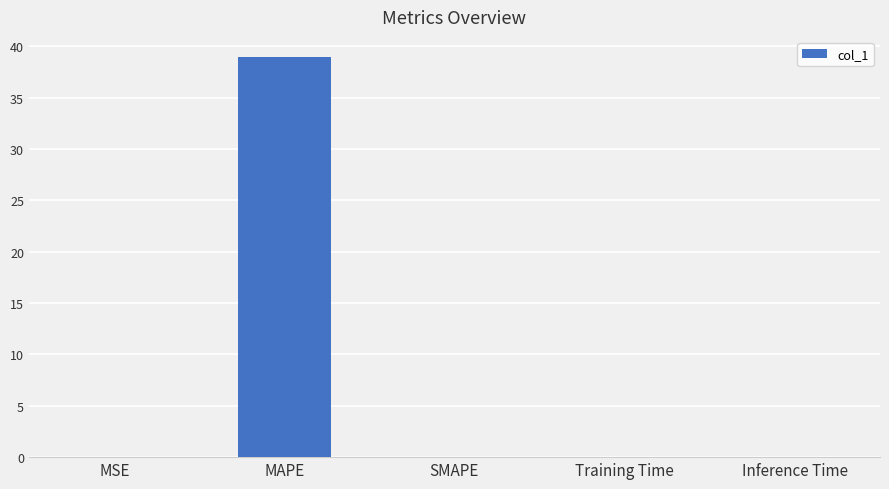

Between MAPE and Inference Time, which is larger?

MAPE